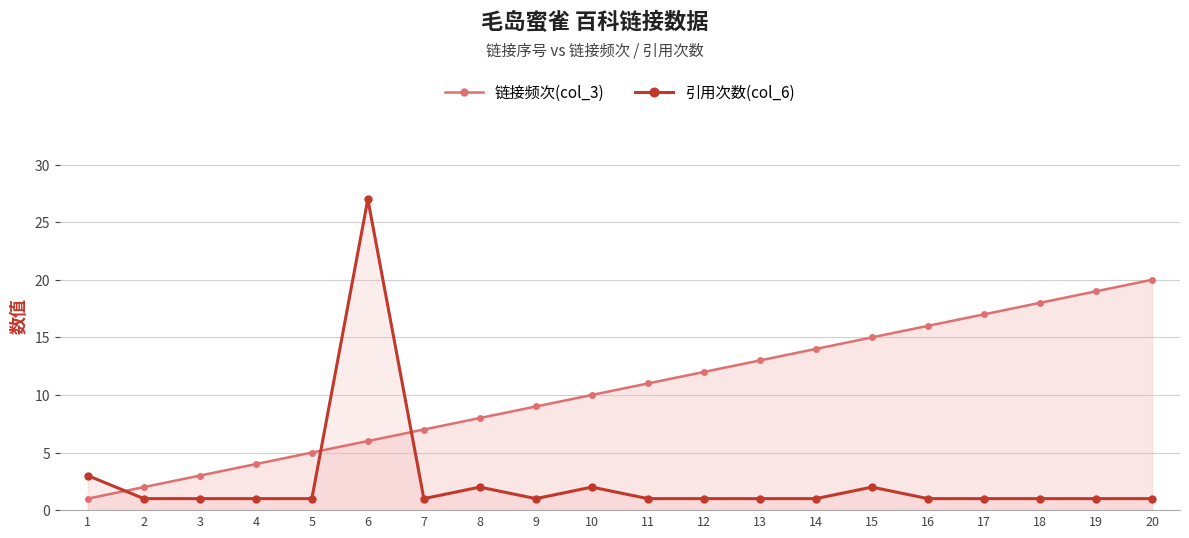

Which series ends up on top after the final intersection of 链接频次(col_3) and 引用次数(col_6)?

链接频次(col_3)